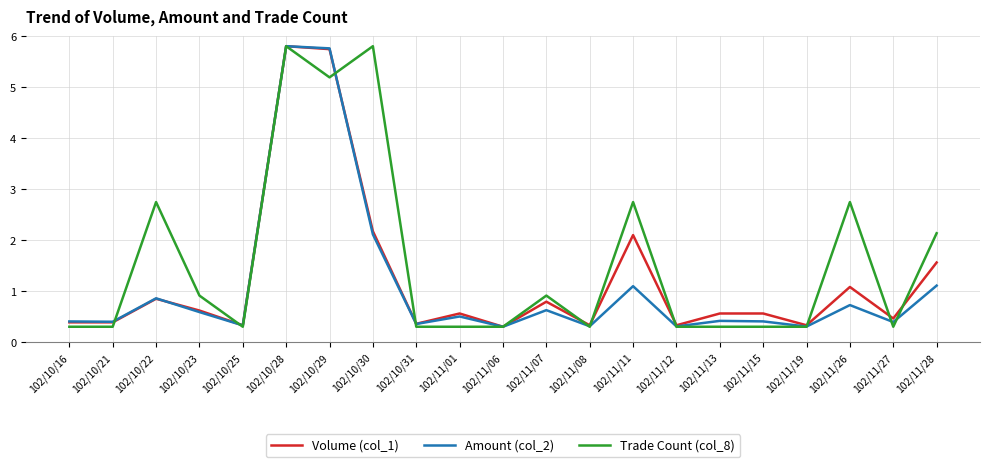

What position from the left is 102/10/22?

3